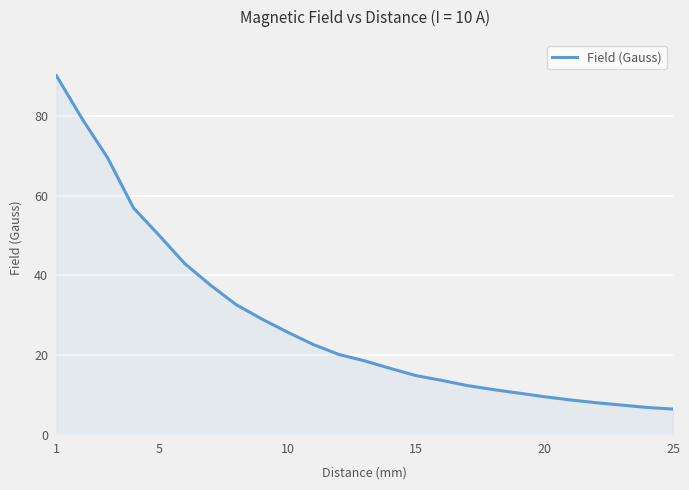

What is the smallest value displayed?

6.4